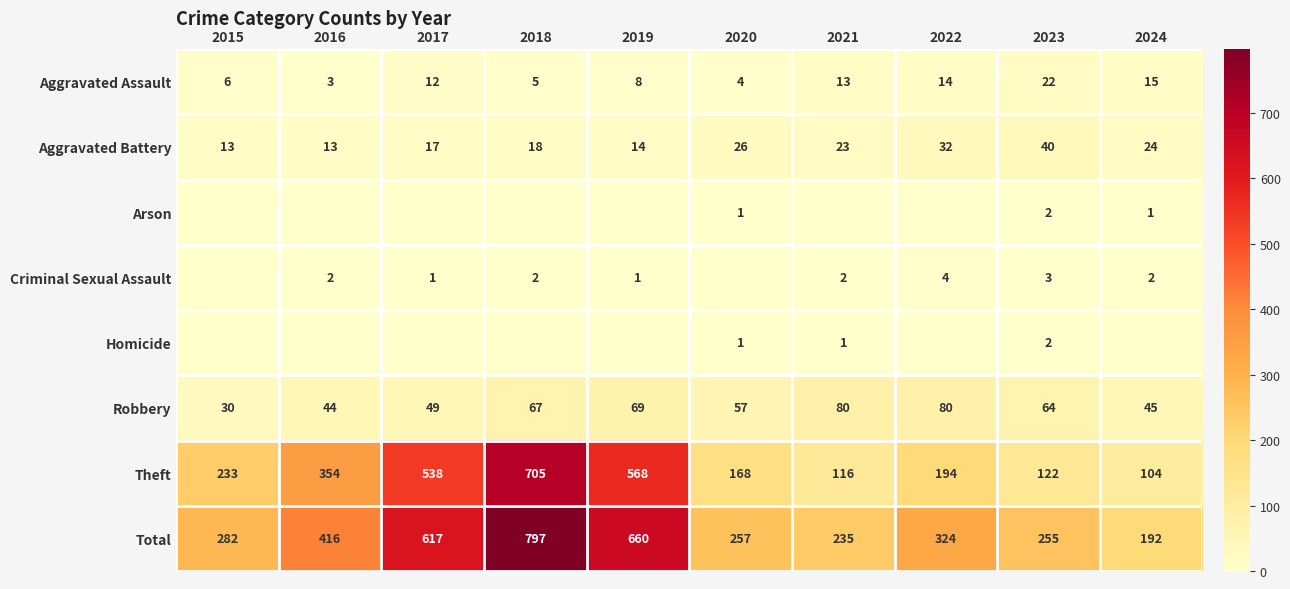

What is the difference between the highest and lowest values at 2020?

257